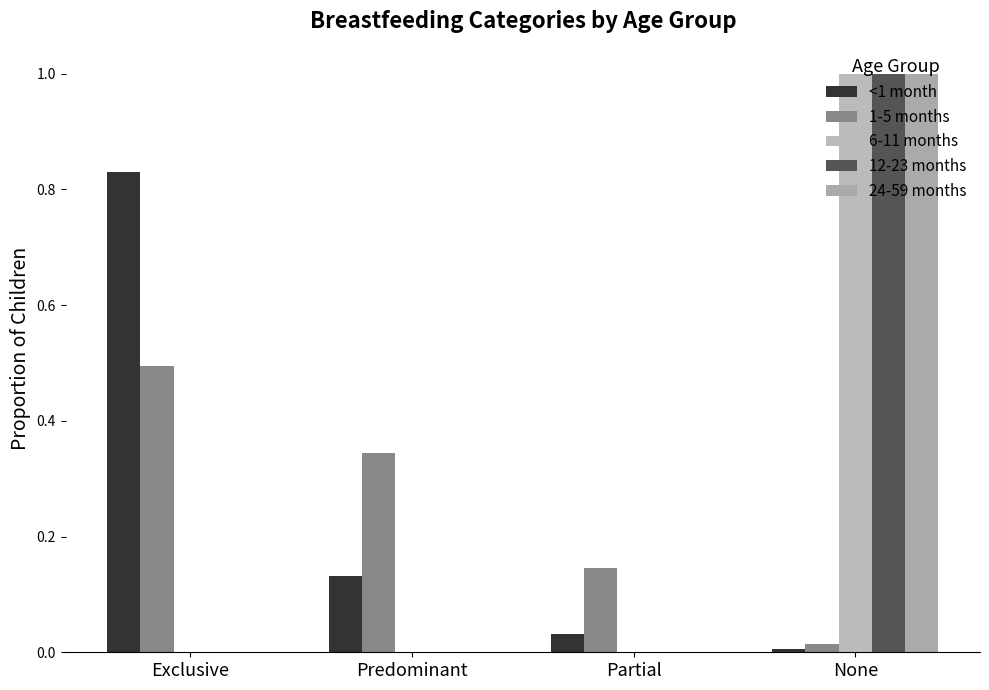

Rank the categories by 6-11 months value from highest to lowest.

None, Exclusive, Predominant, Partial